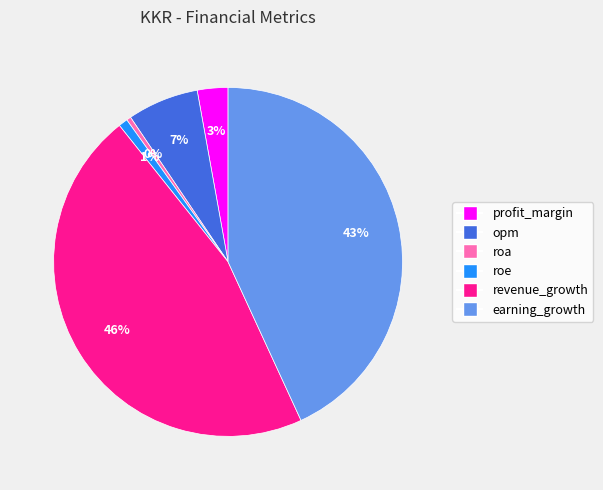

How many slices are in this pie chart?

6